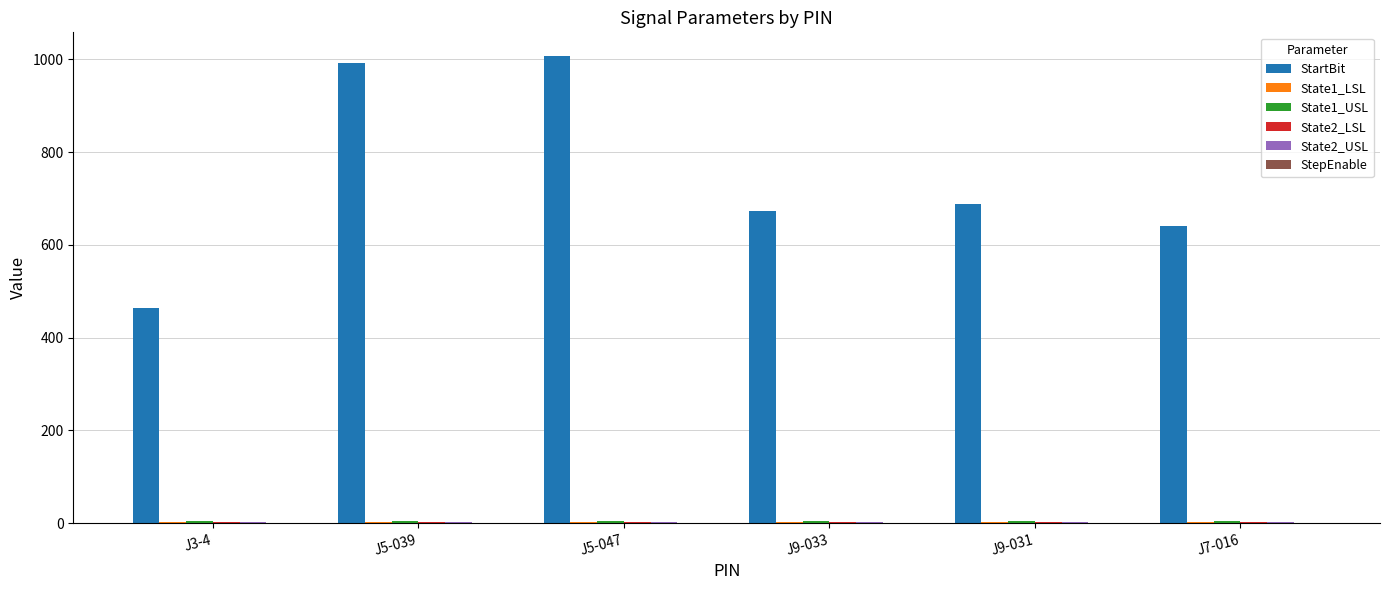

Which category has the highest value across all series?

J5-047